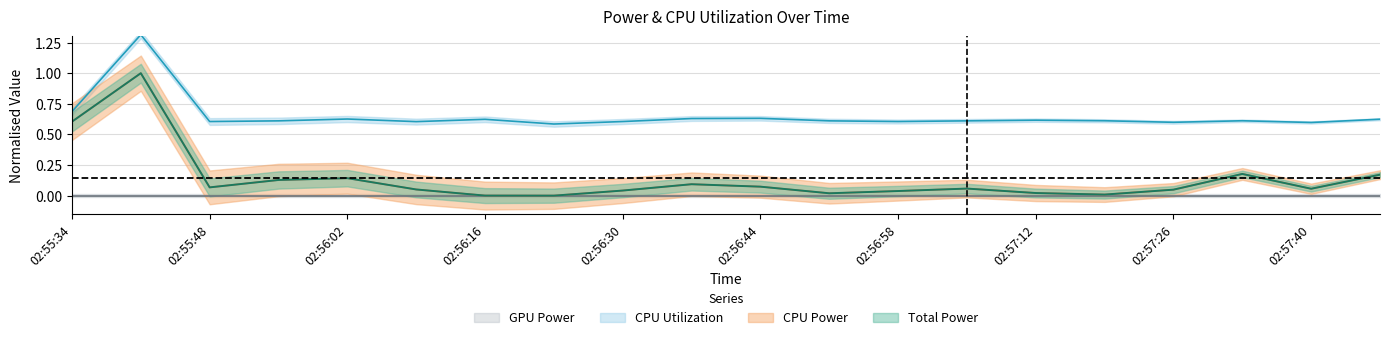

What is the label of the 12th point from the right?

02:56:30